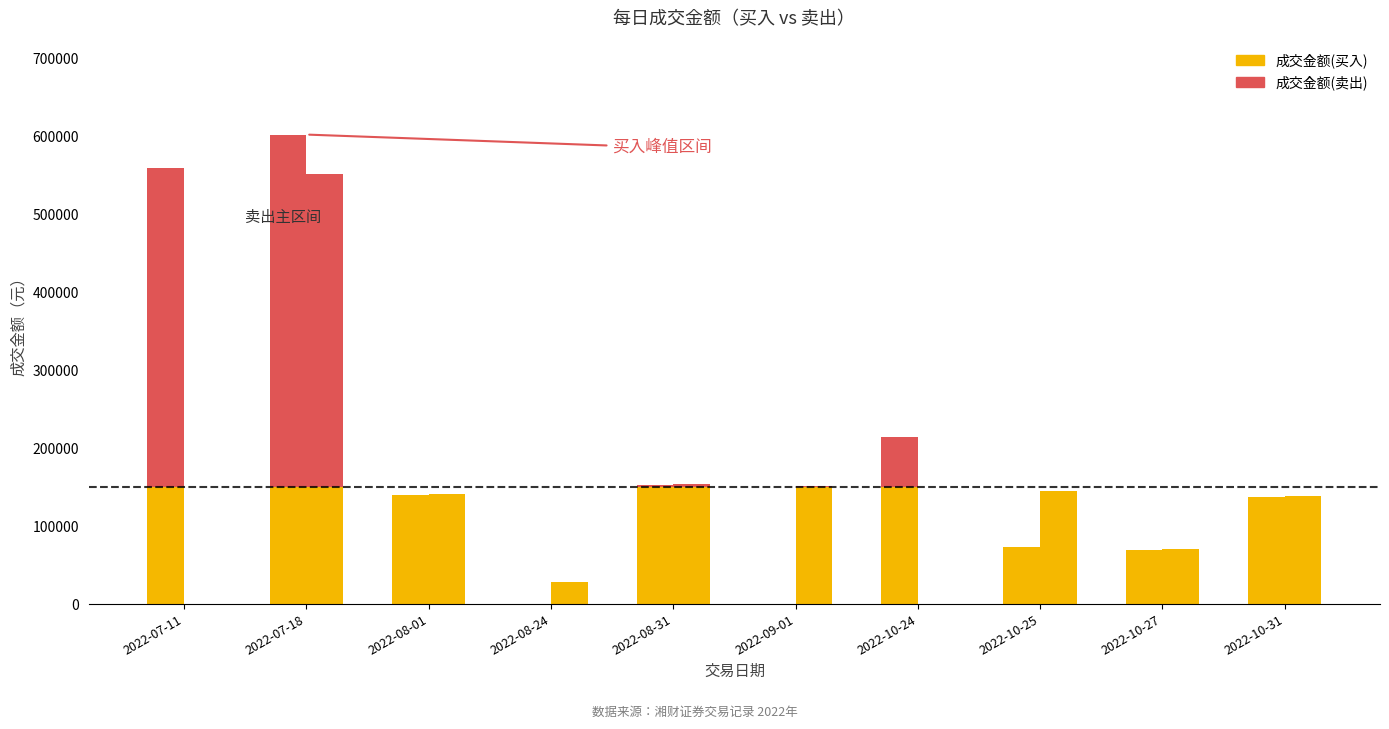

At which category is the sum across all series the highest?

2022-07-18